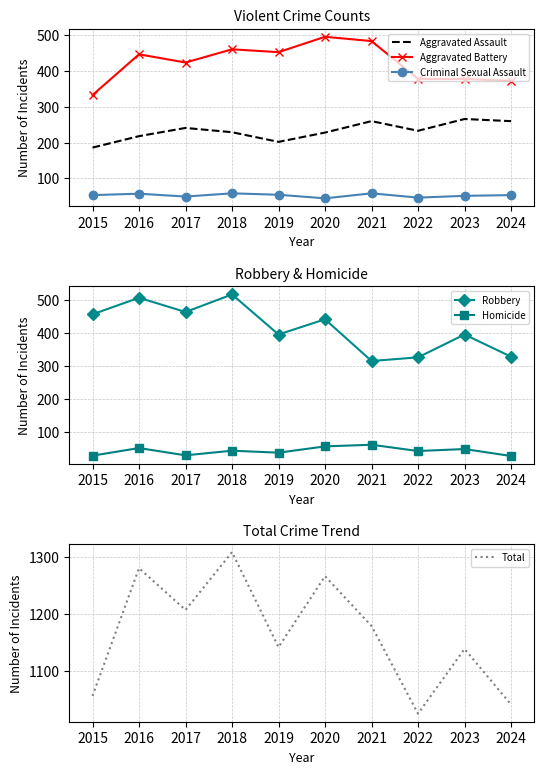

What is the approximate value of Aggravated Battery at 2018?

461